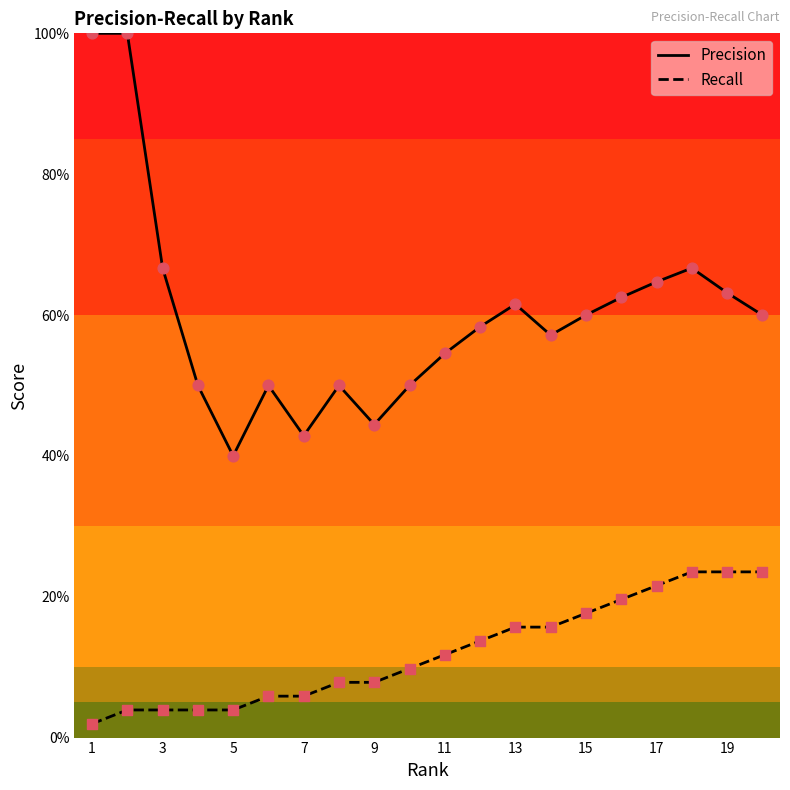

Which series has the largest total across all categories?

Precision